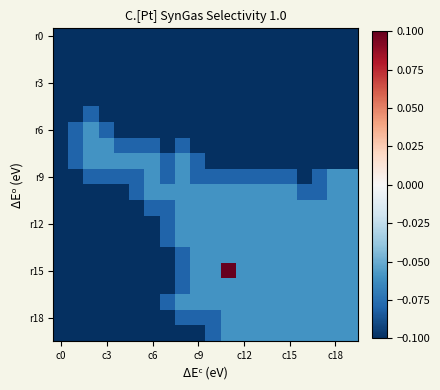

At which category does the chart reach its peak across all series?

11